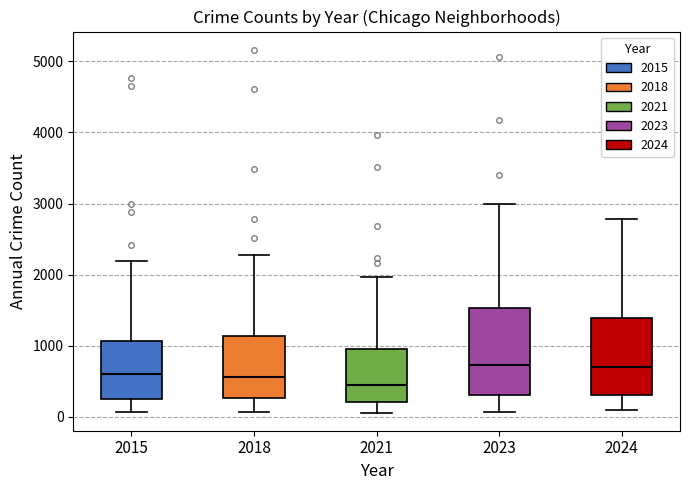

Reading left to right, read every box against the y-axis: the position of its median line, the range the box covers, and the ends of its whiskers. The values are not printed on the chart, so give them approximately, as read against the axis.

2015: median 600, box 300 to 1100, whiskers 100 to 2200
2018: median 600, box 300 to 1100, whiskers 100 to 2300
2021: median 500, box 200 to 900, whiskers 100 to 2000
2023: median 700, box 300 to 1500, whiskers 100 to 3000
2024: median 700, box 300 to 1400, whiskers 100 to 2800